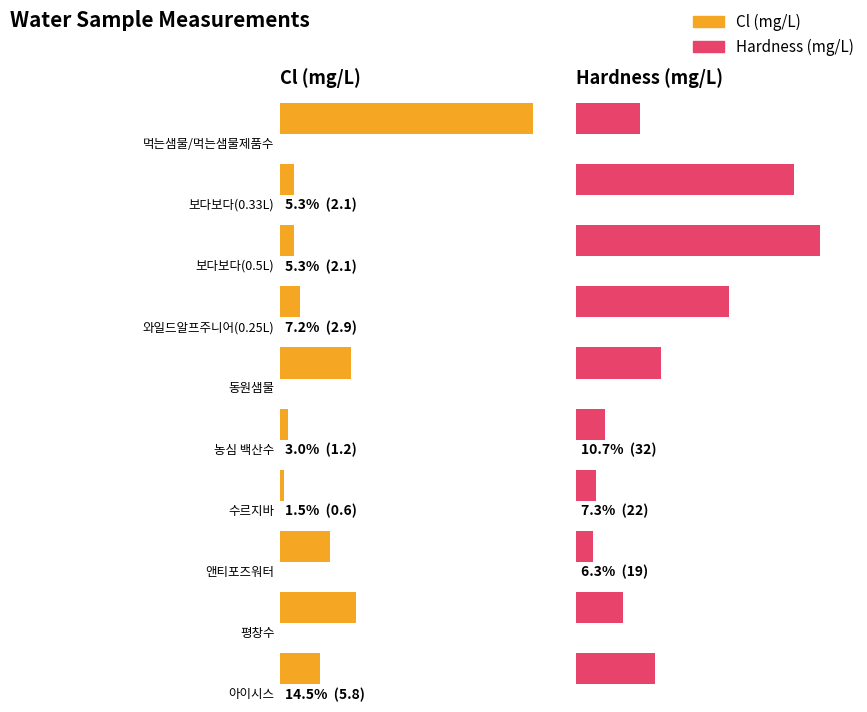

List the series in order of their peak value, highest first.

Hardn, Cl